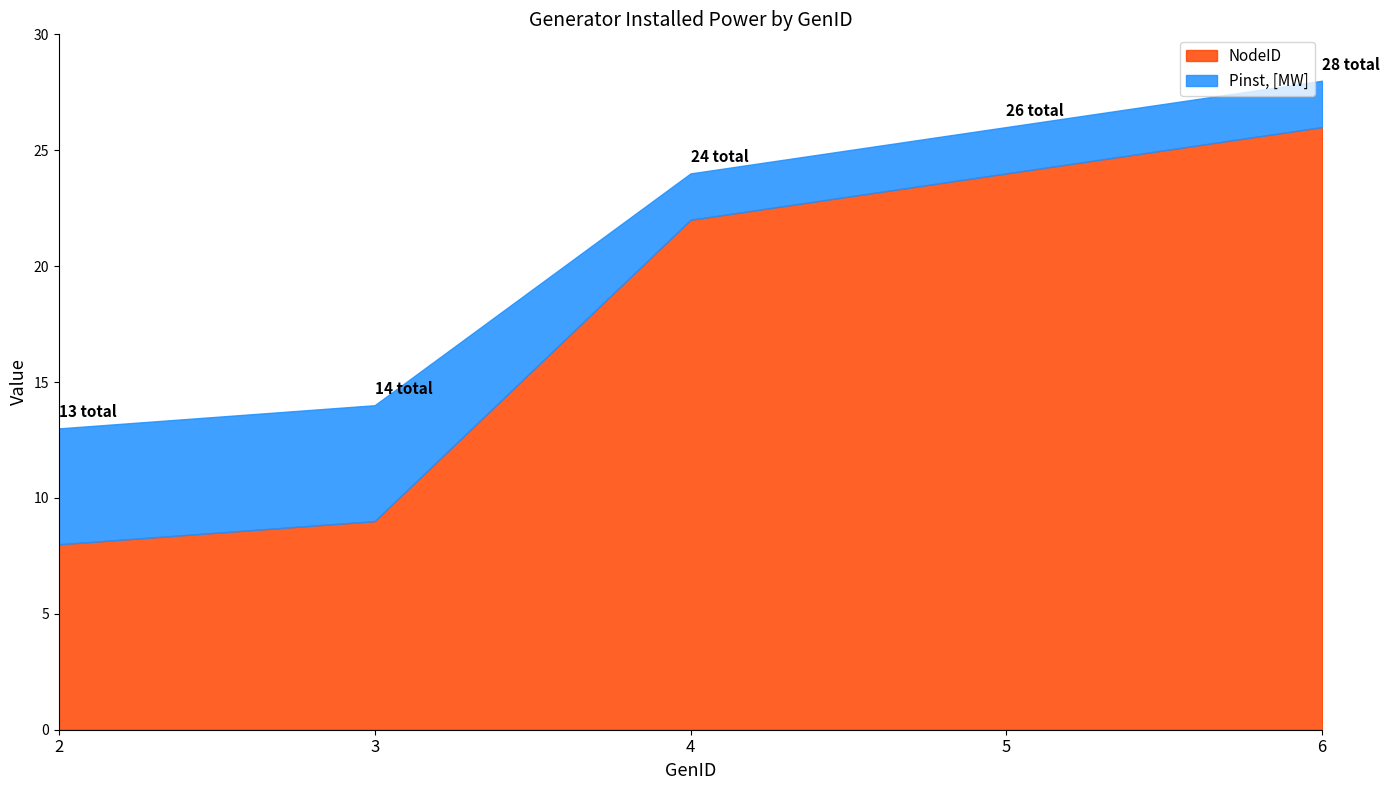

Does the chart display data point markers on the line(s)?

No